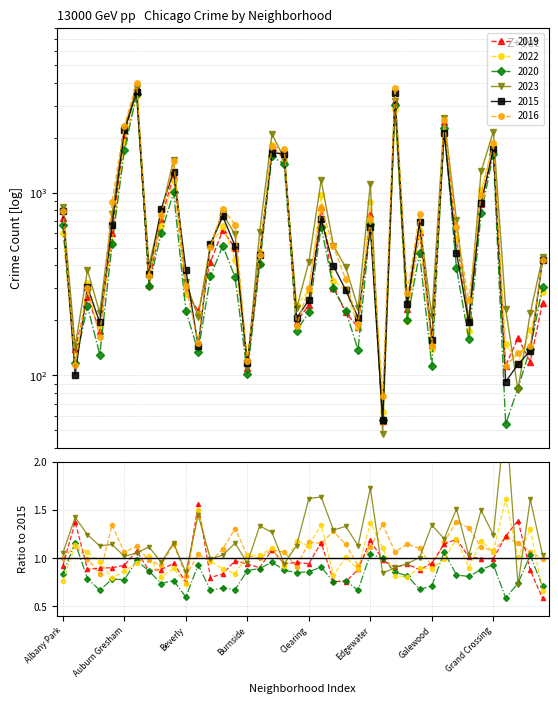

What is the maximum value for 2020?

3473